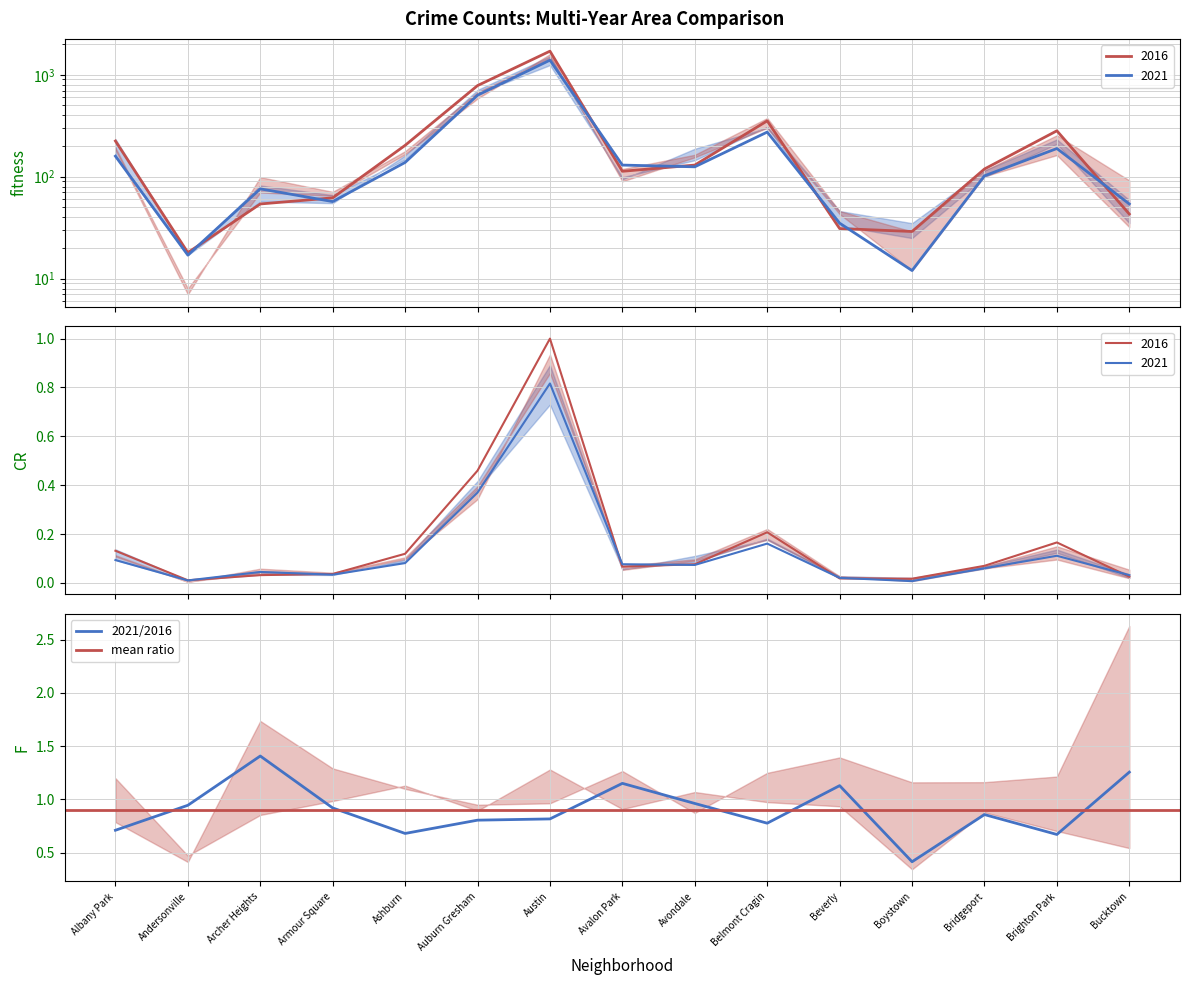

The value of 2021/2016 at Archer Heights is 1.4. True or false?

True